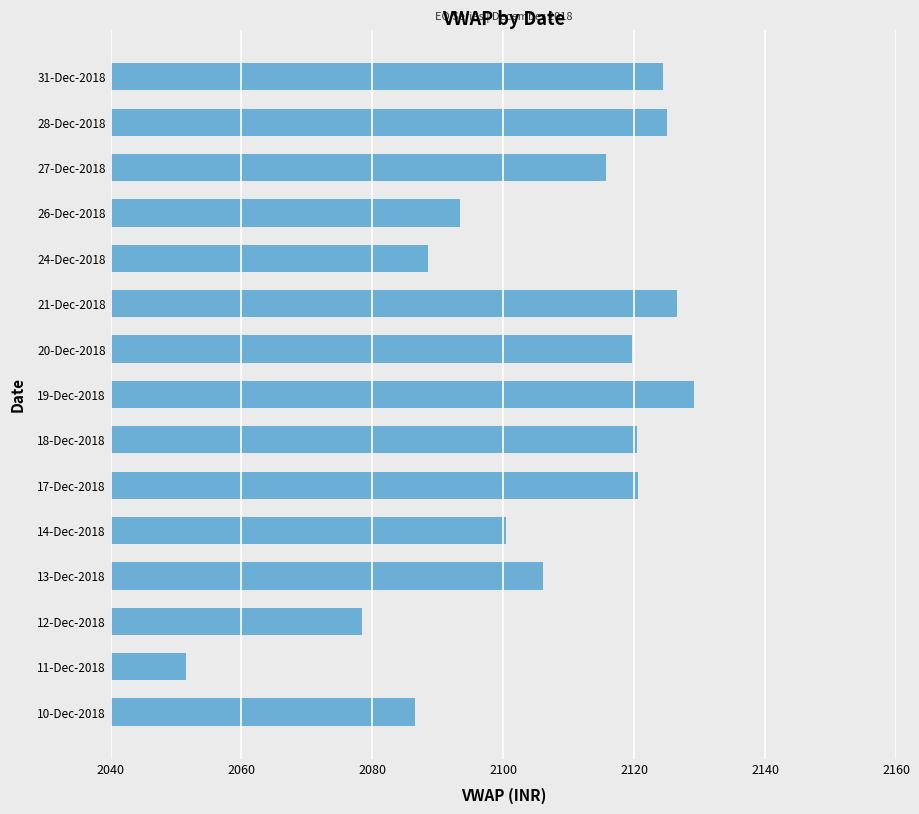

What is the maximum value shown in the chart?

2129.2